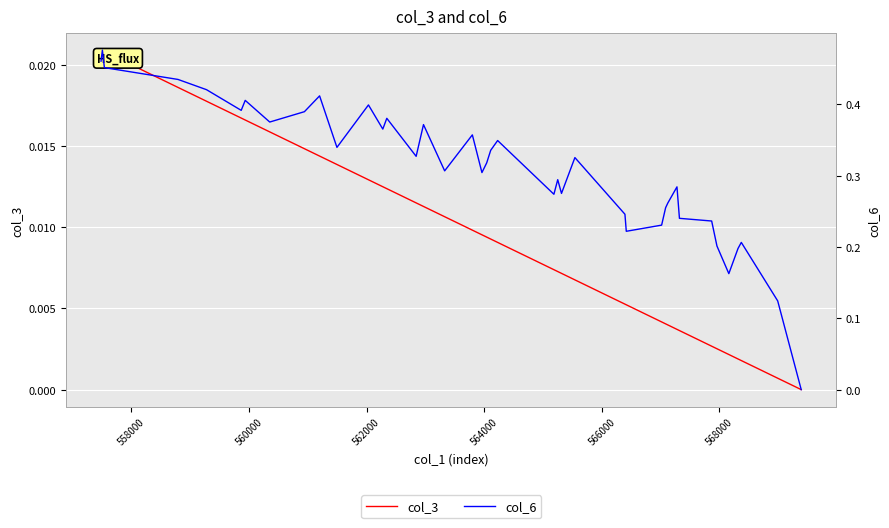

Rank the series by their average value, from highest to lowest.

col_6, col_3